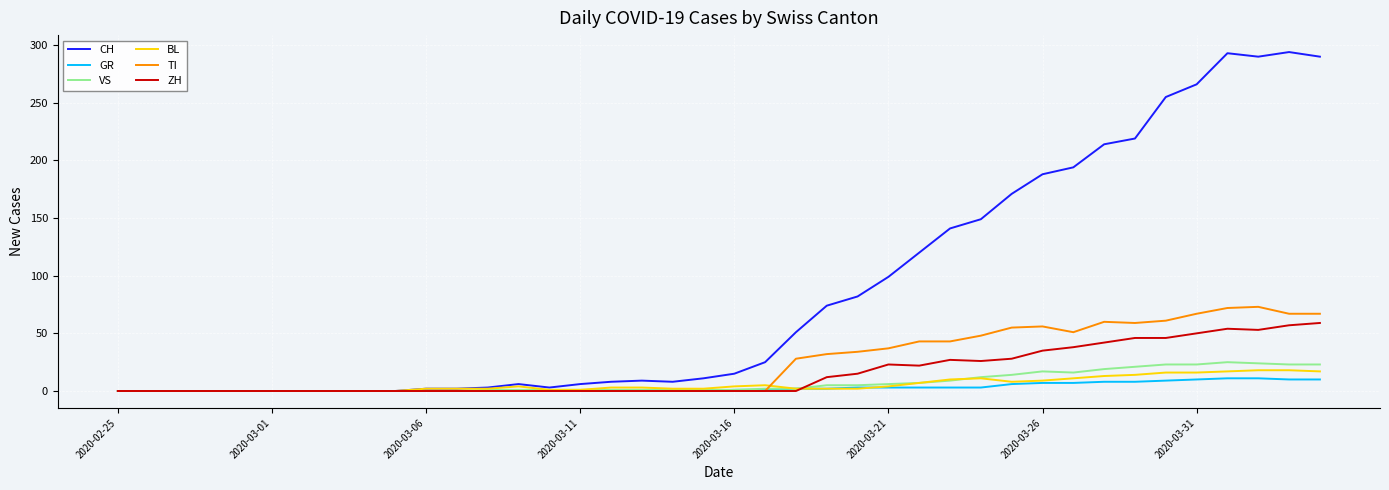

What is the maximum value for TI?

73